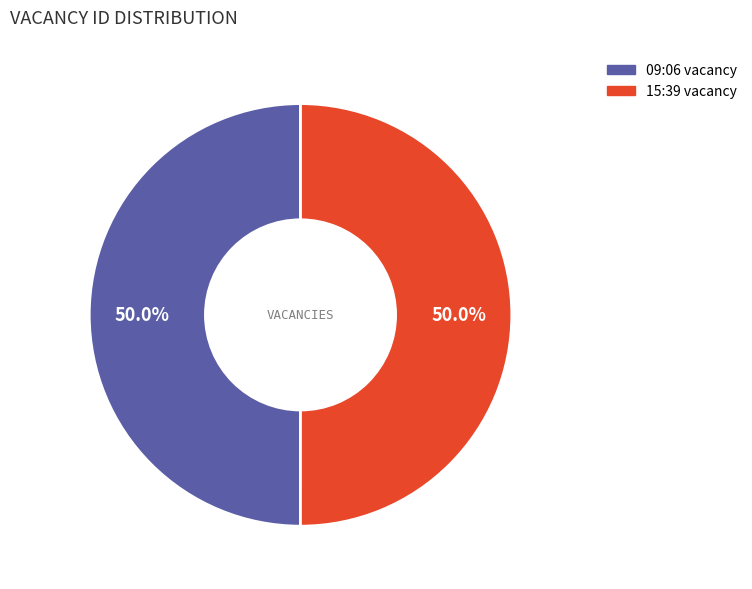

Do 15:39 vacancy and 09:06 vacancy together represent more than half of the pie?

Yes